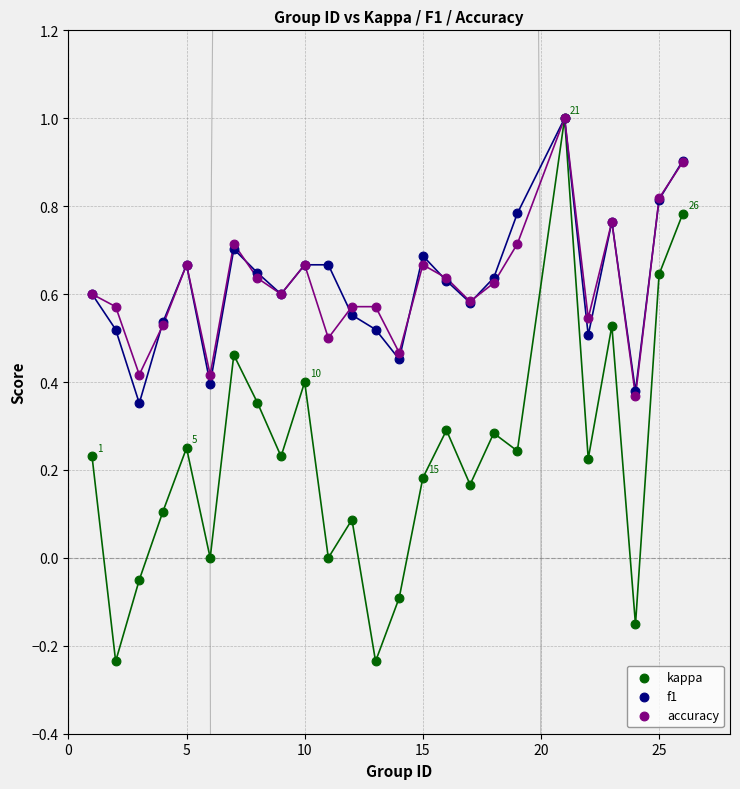

Which series has the largest Y range (max minus min)?

kappa